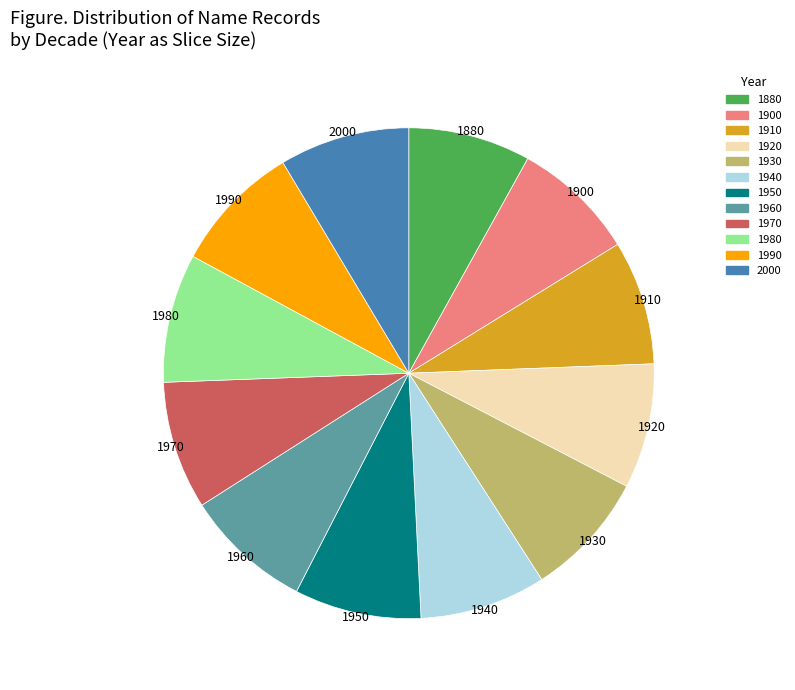

Is there any slice that represents more than half of the pie?

No